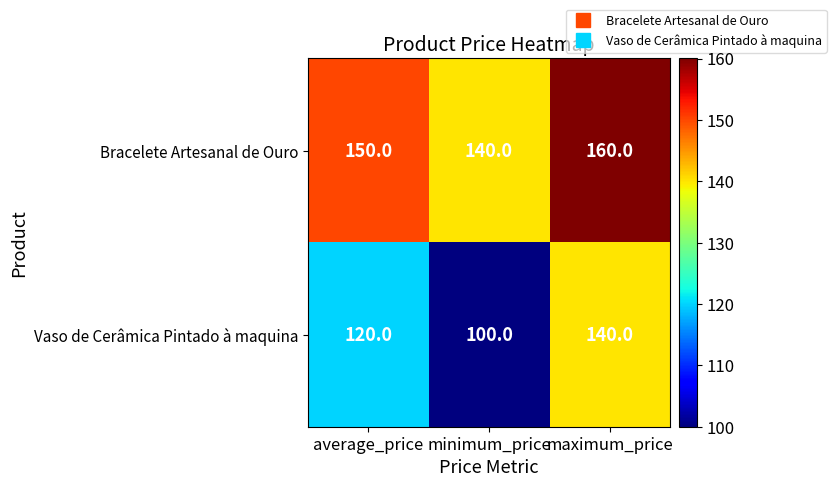

What is the sum of the Vaso de Cerâmica Pintado à maquina values at average_price and minimum_price?

220